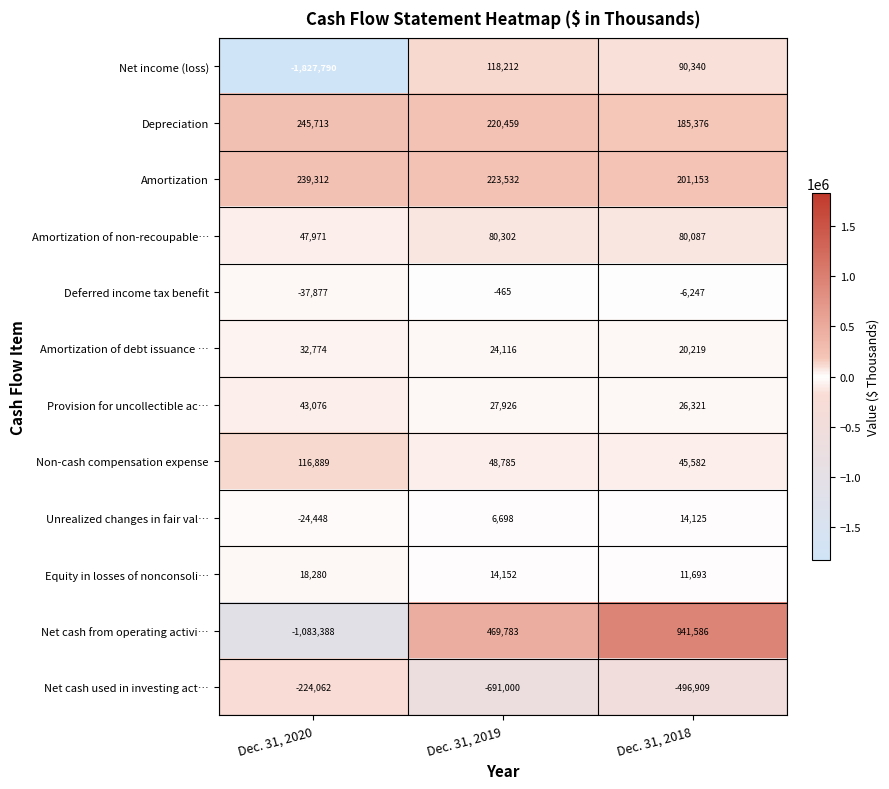

What is the minimum value shown in the chart?

-1827790